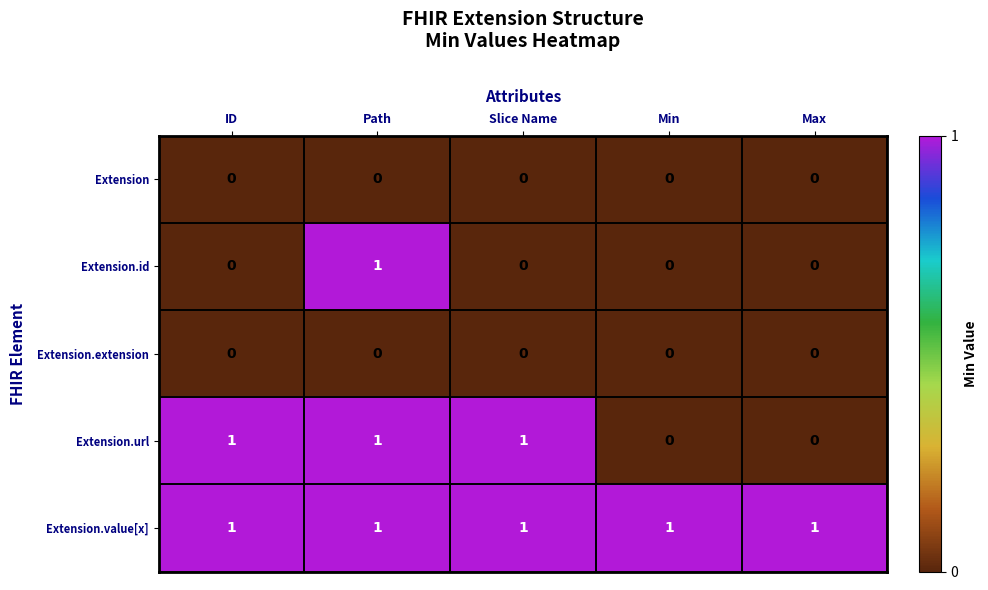

Which series changed the most between ID and Max?

Extension.url